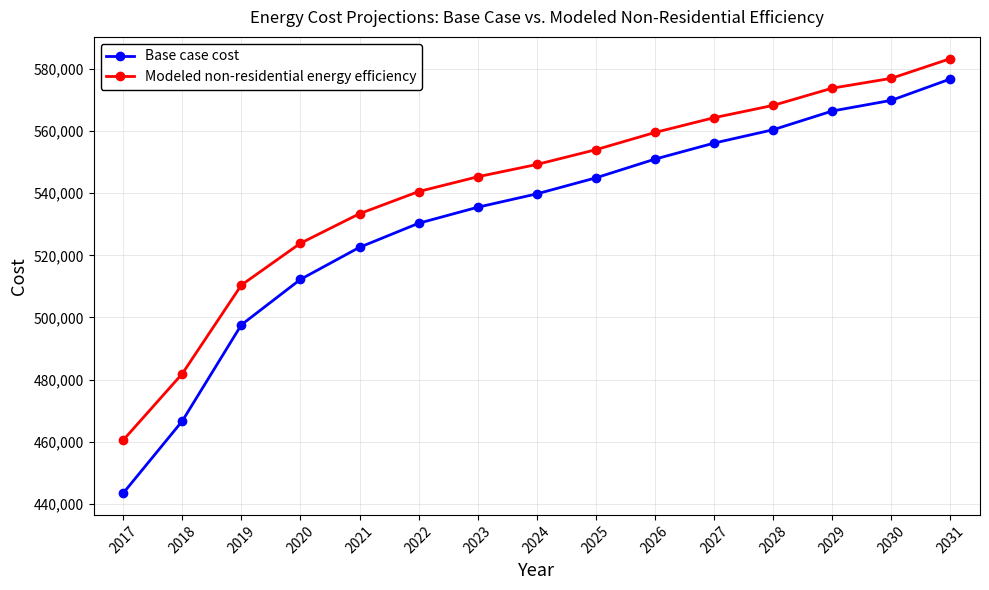

What is the minimum value shown in the chart?

443419.2